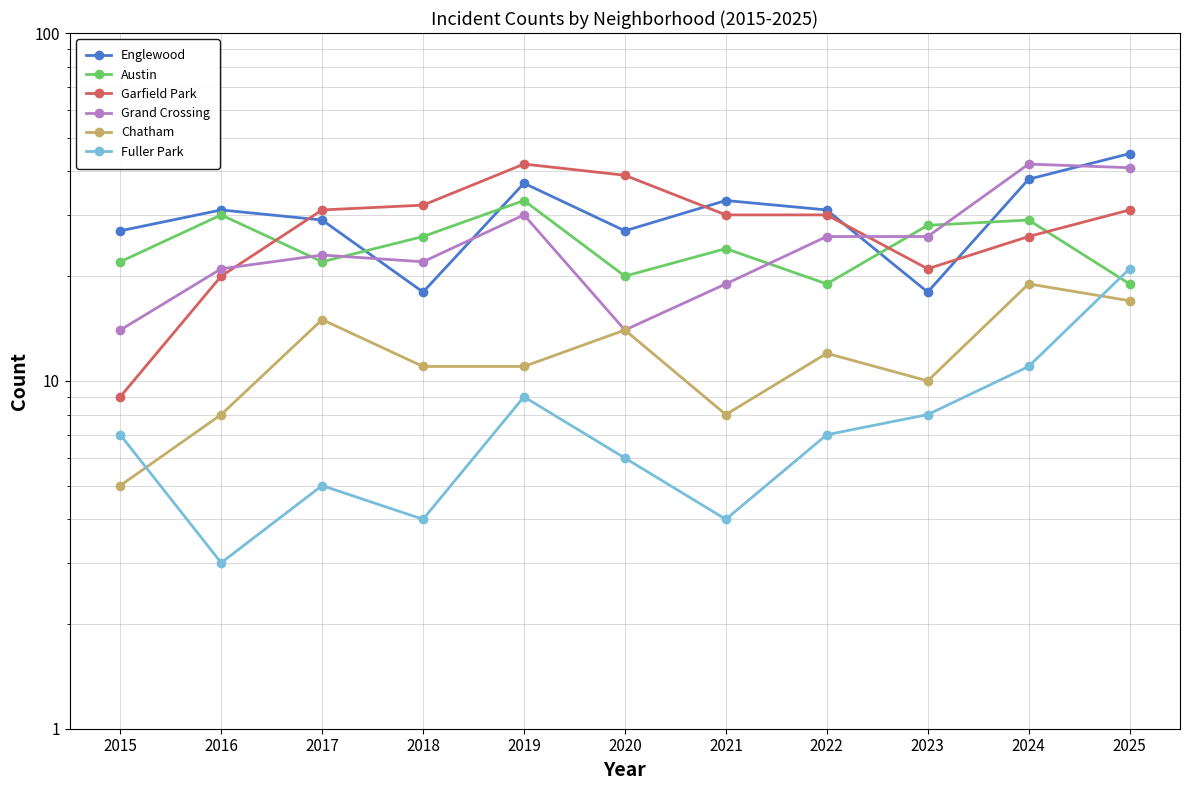

Is it true that Garfield Park equals 32 at 2023?

False